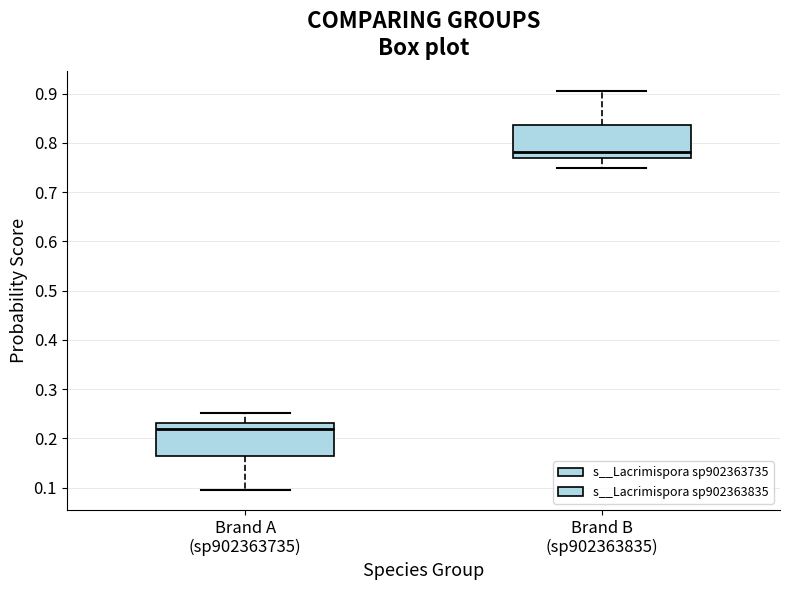

Which box has the lowest median line?

Brand A (sp902363735)